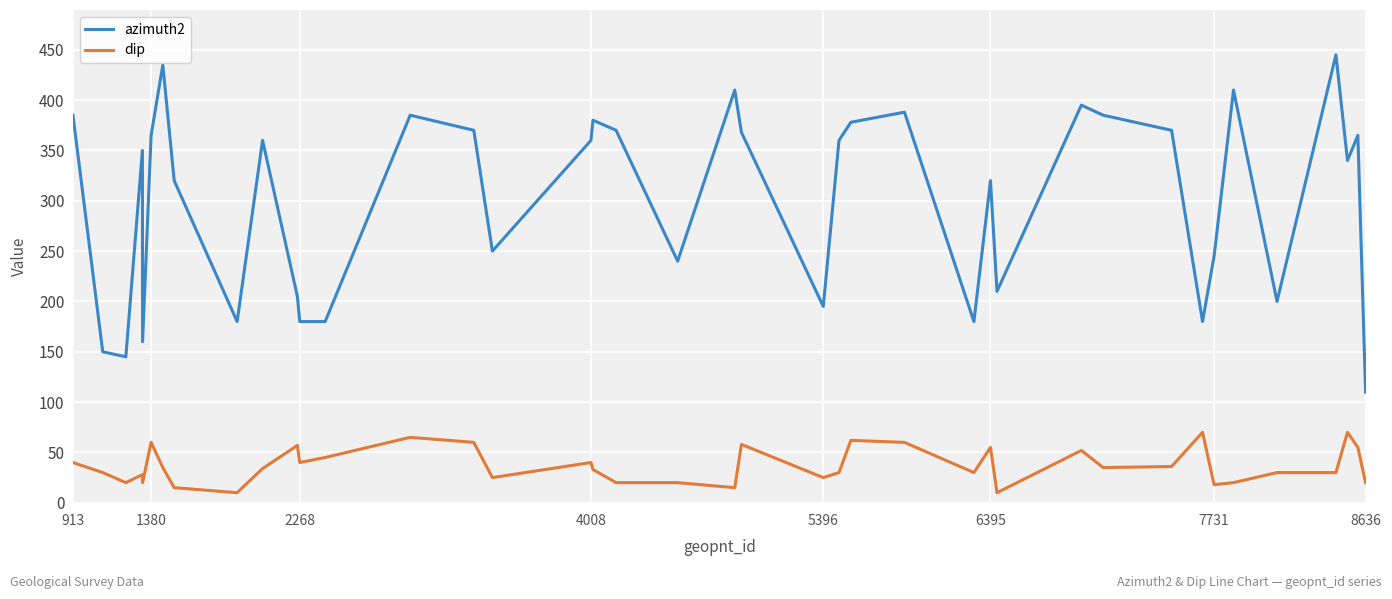

True or false: azimuth2 and dip cross at least once.

False